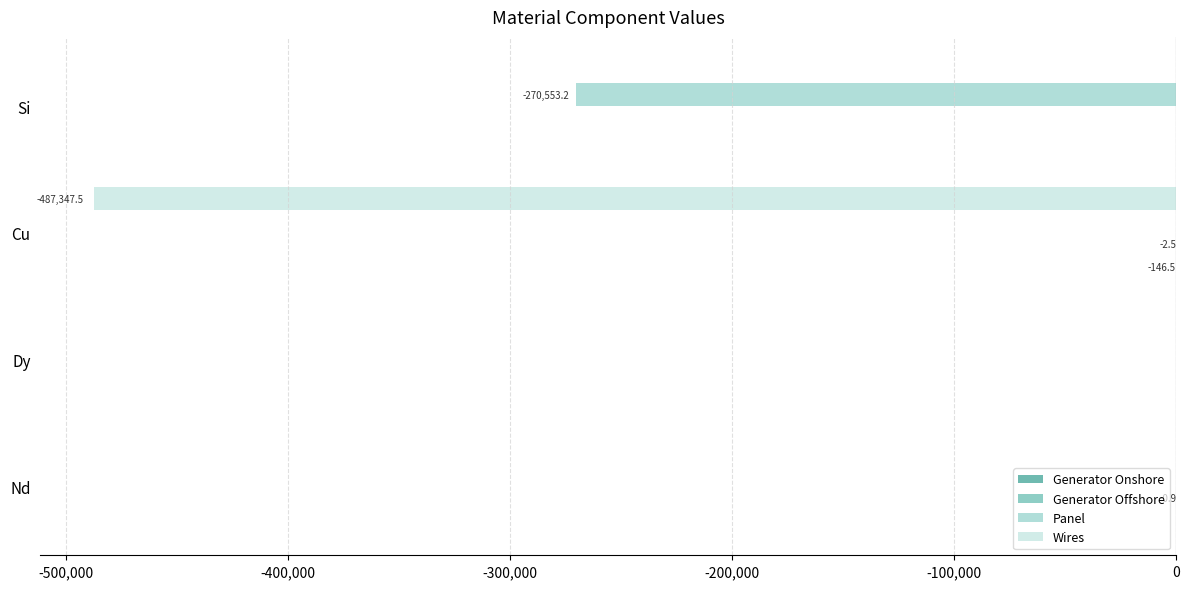

What is the sum of all Wires values?

-487347.5